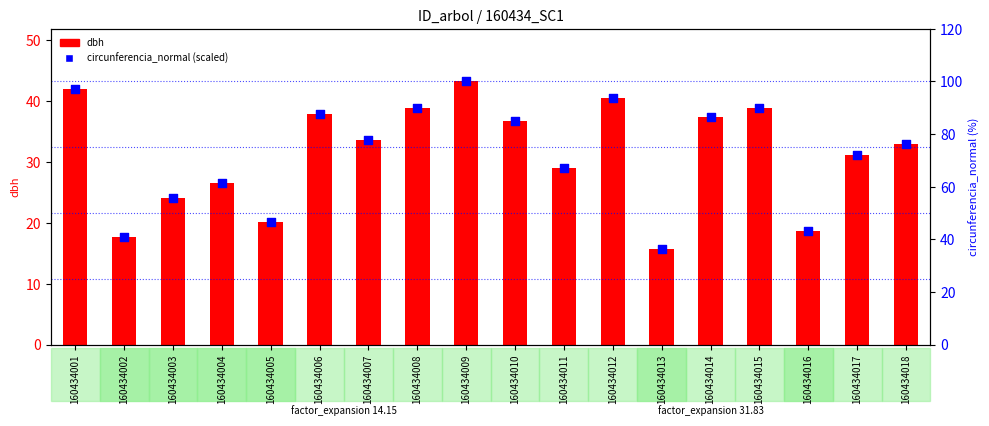

Which series has the largest total across all categories?

percentile rank within the sample